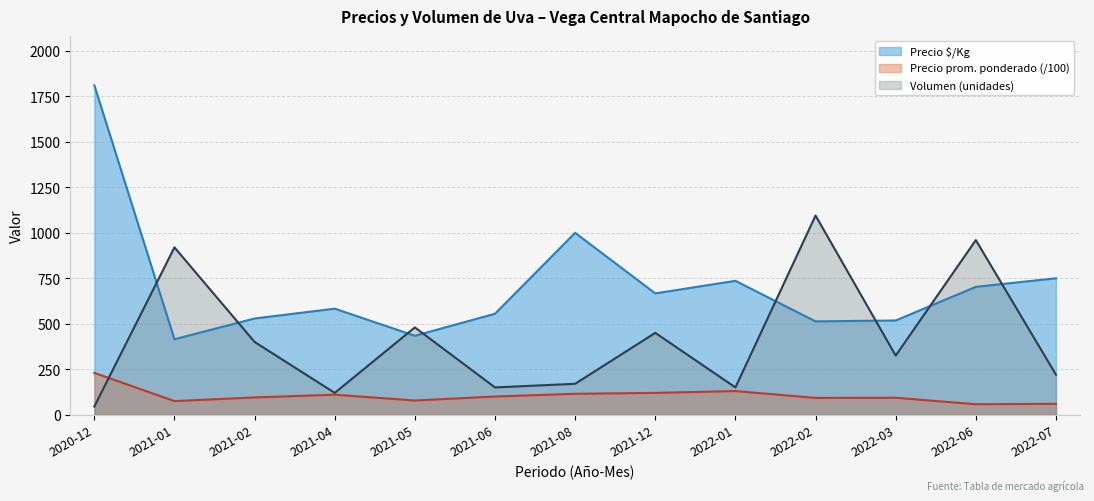

Reading right to left, extract all data points from this chart.

Precio Úp/Kg: 750.0	703.0	518.0	513.0	736.0	667.0	1000.0	555.0	434.0	583.0	529.0	415.0	1811.0
Precio promedio ponderado: 60.0	57.5	93.3	92.4	130.0	120.0	115.0	100.0	78.1	110.0	95.0	74.8	230.0
Volumen (x10): 220.0	960.0	325.0	1095.0	150.0	450.0	170.0	150.0	480.0	120.0	400.0	920.0	45.0